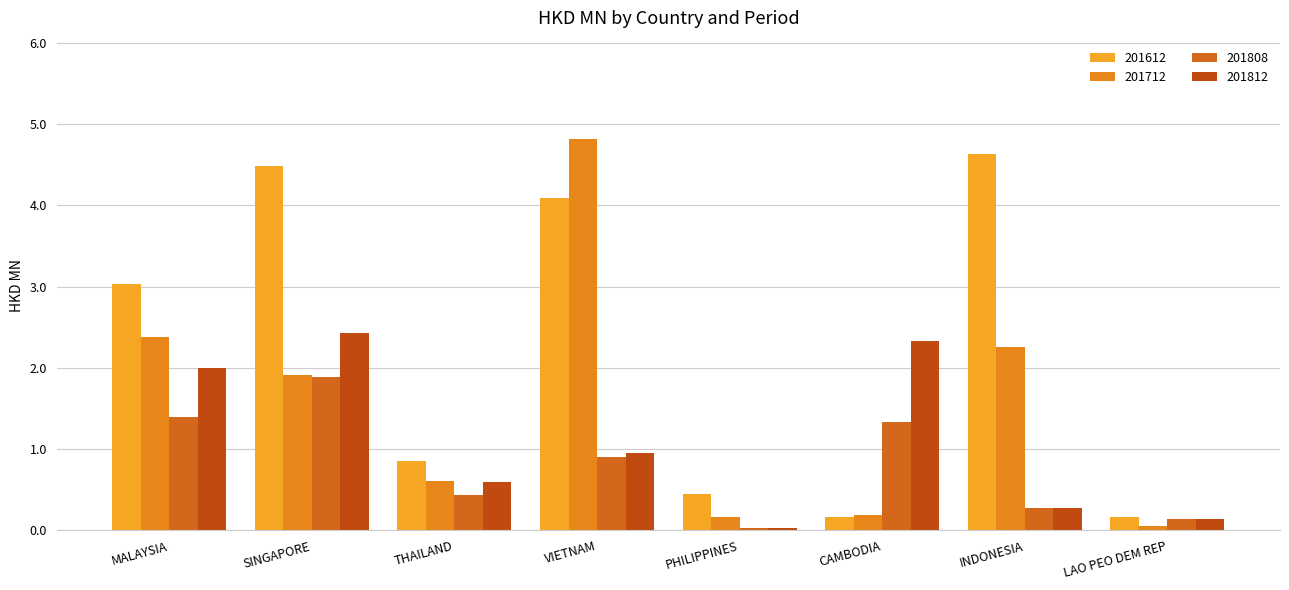

What position from the left is VIETNAM?

4